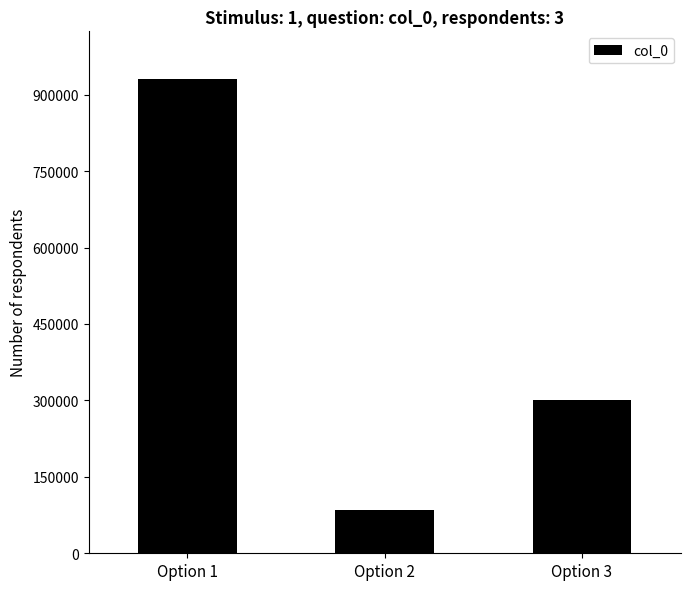

List the labels in order of value, smallest first.

Option 2, Option 3, Option 1